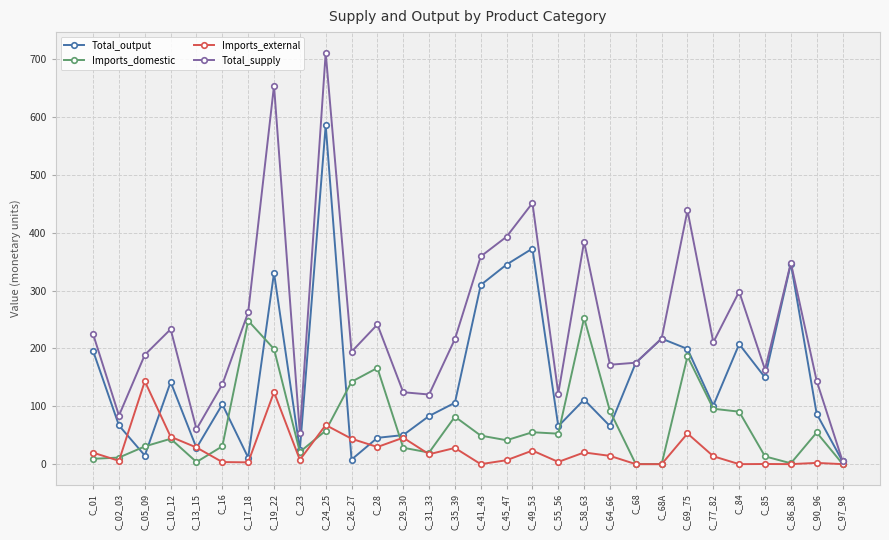

At which category does Imports_external reach its first local peak?

C_05_09